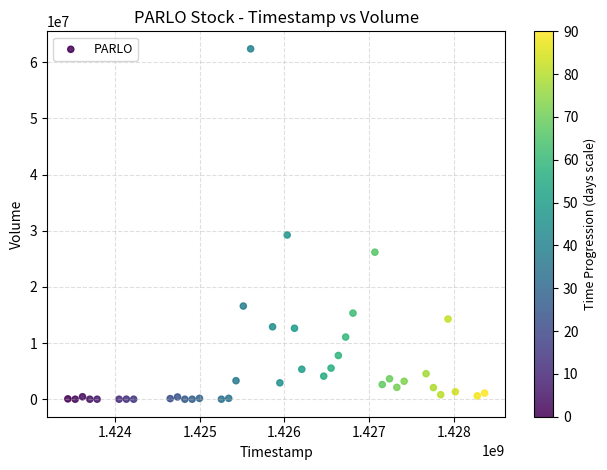

What Y value in the scatter plot is closest to 31196750?

29245900